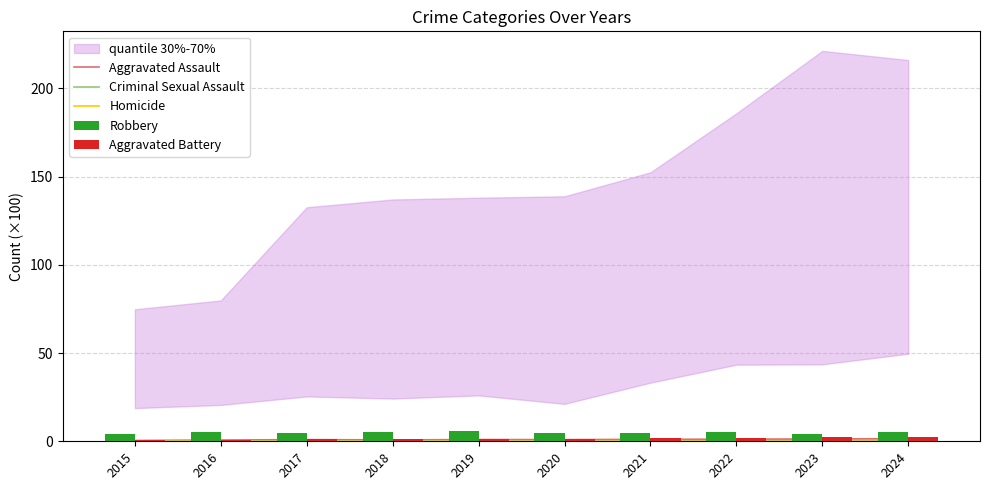

Rank the series by their maximum value, from highest to lowest.

Robbery, Aggravated Battery, Aggravated Assault, Criminal Sexual Assault, Homicide